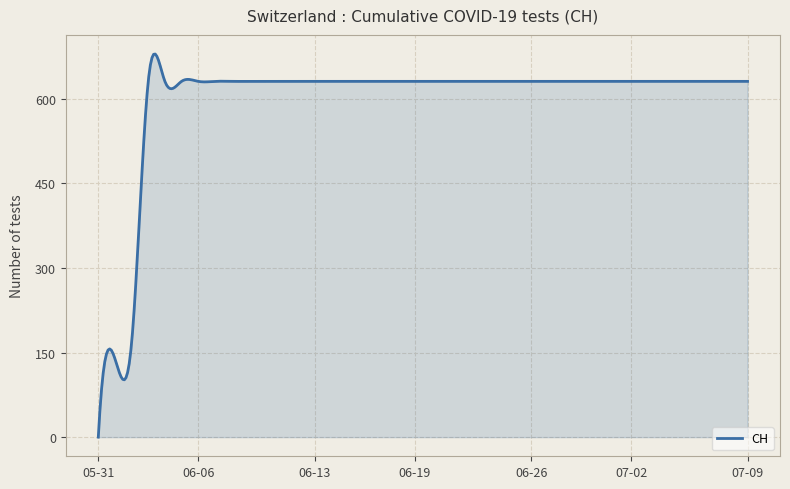

What is the greatest value displayed?

679.5